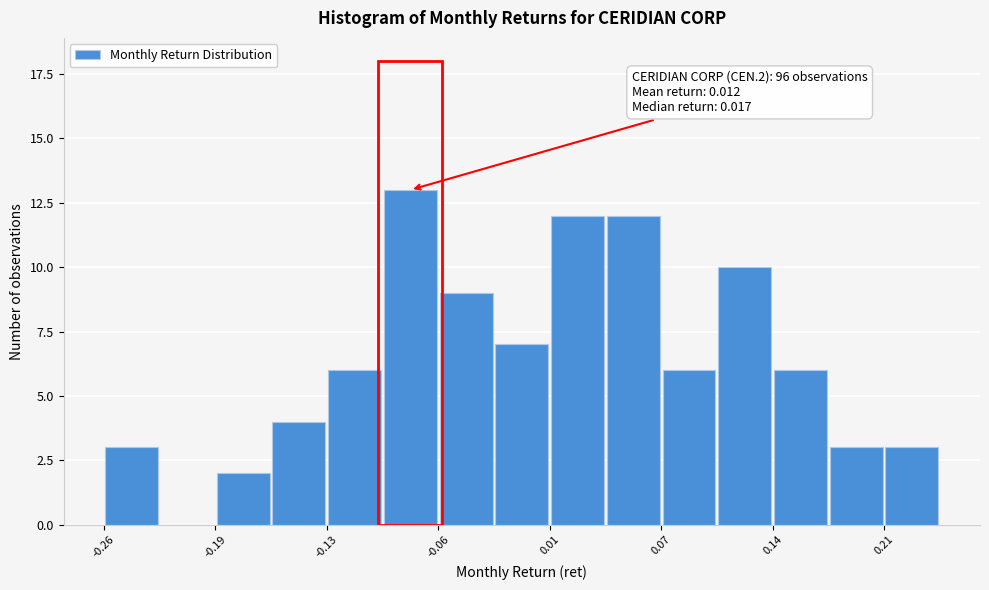

Around what value on the x-axis is the tallest bar? Give the approximate position of its centre, as read against the axis.

-0.08